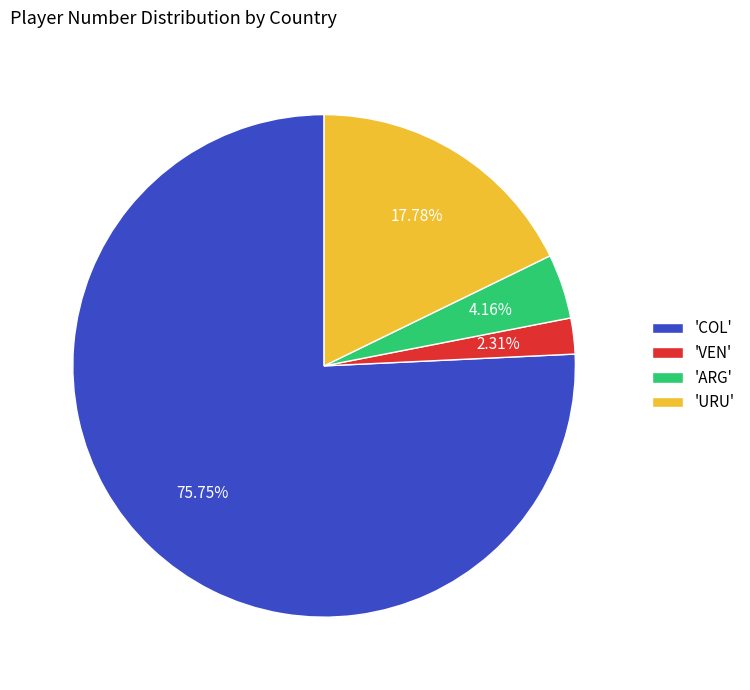

Does any single category account for the majority?

Yes